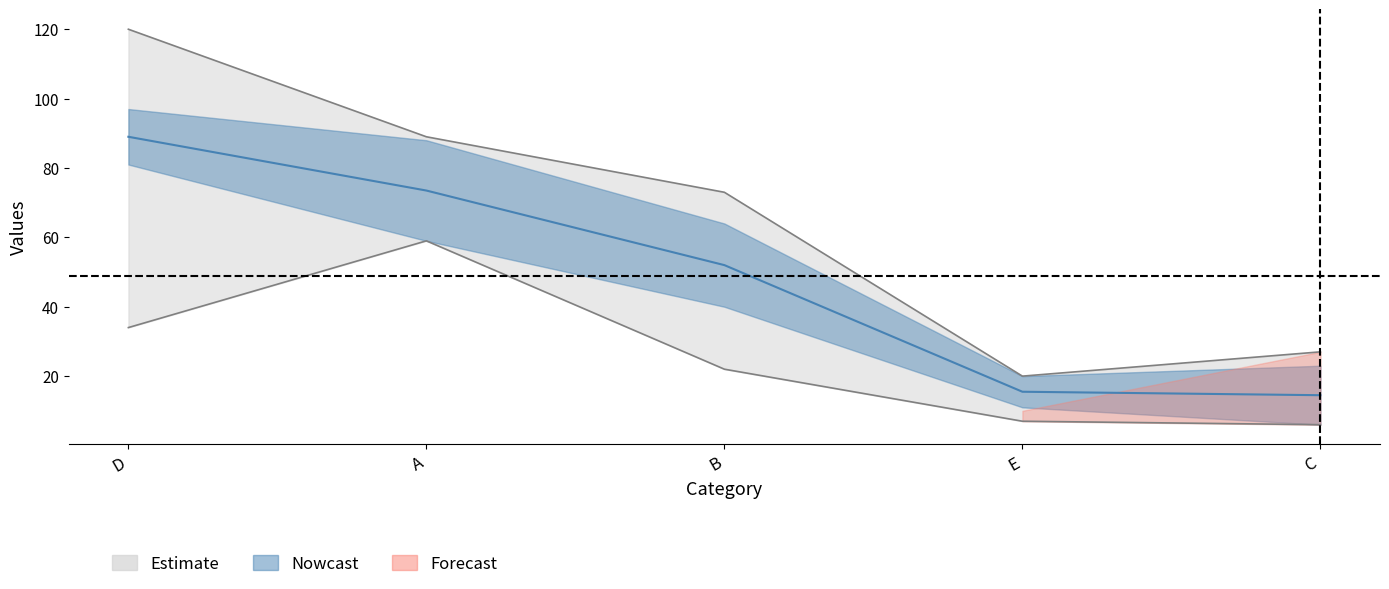

Is it true that PRE Q2 2014 112 equals 15.5 at E?

True